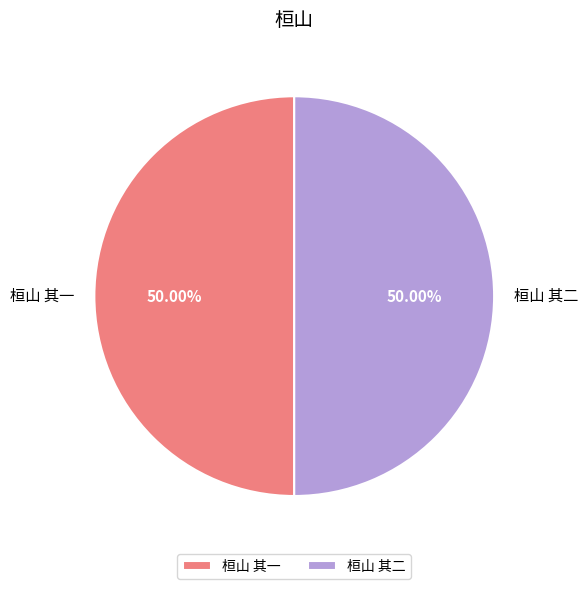

Count the number of slices in the pie.

2